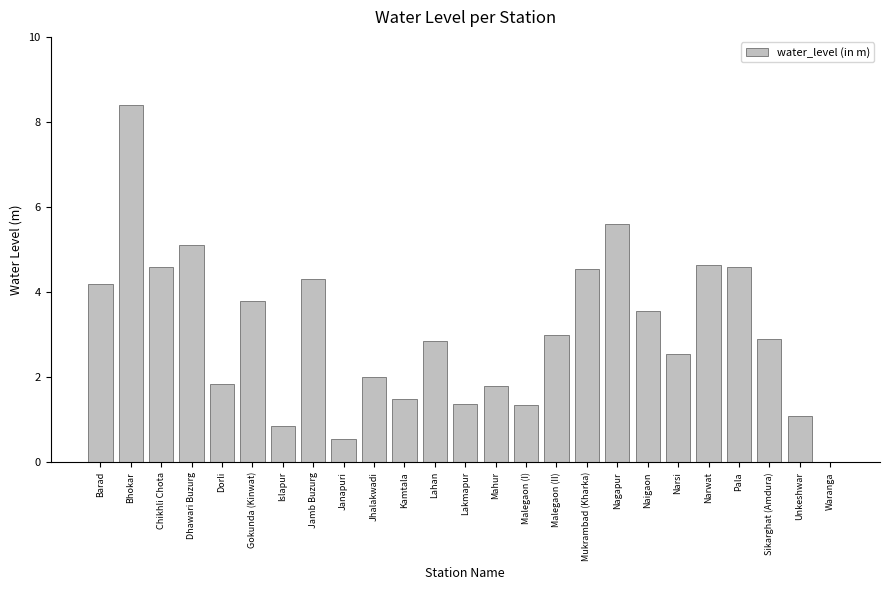

What is the ratio of the value at Islapur to the value at Kamtala?

0.6